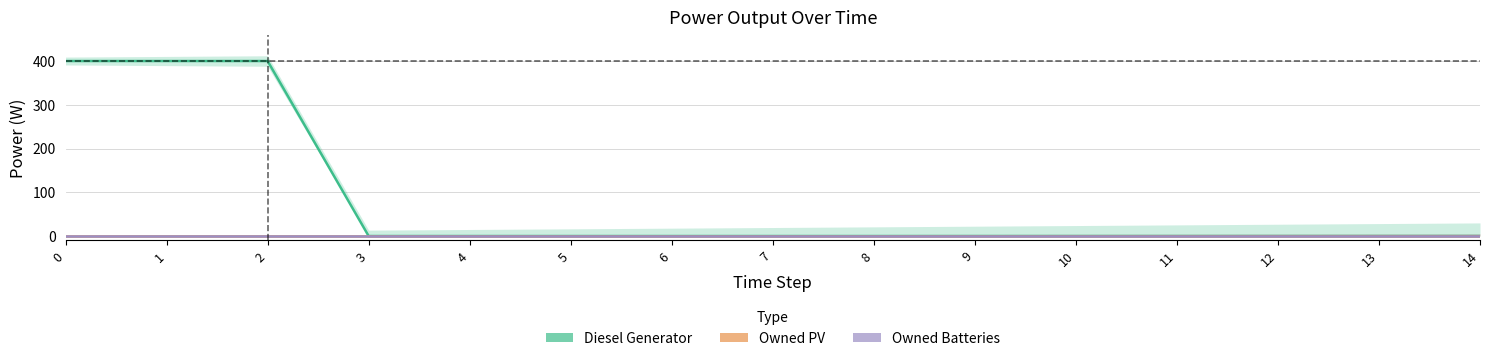

How many categories are shown in the chart?

15